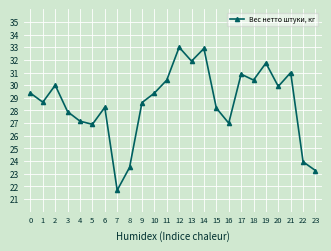

How many interior local valleys (lower than both neighbors) does the data have?

7